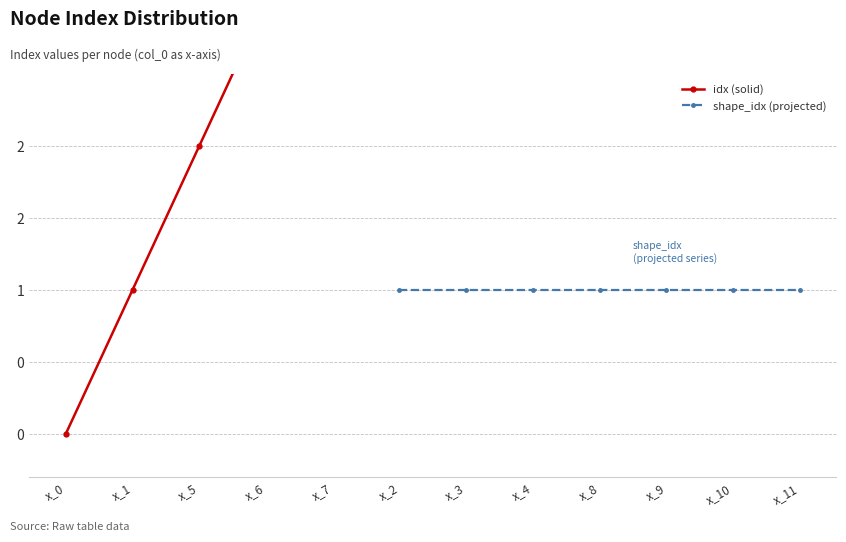

True or false: shape_idx (projected) has a value of 1 at x_3.

False